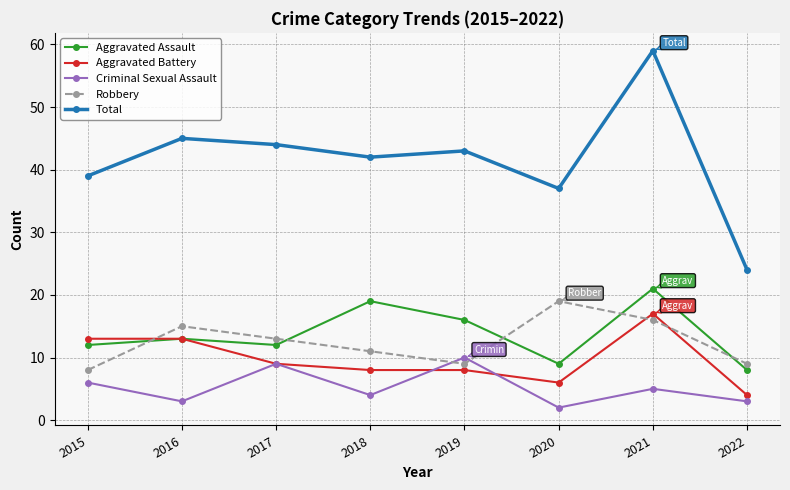

How many lines are shown in the chart?

5